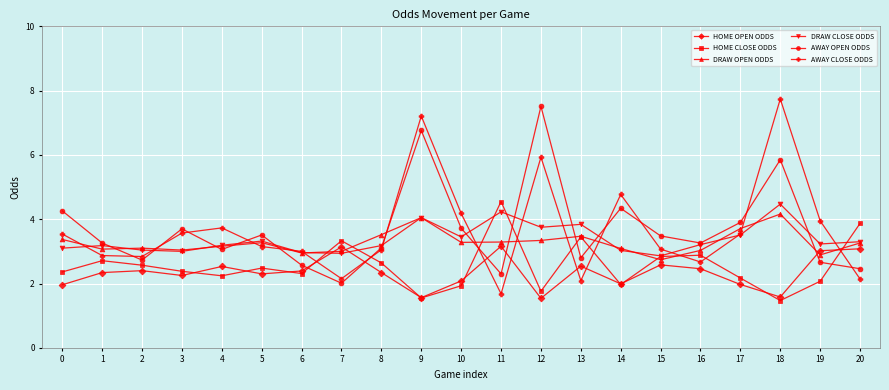

Between 2 and 14, which series saw the biggest shift?

AWAY CLOSE ODDS